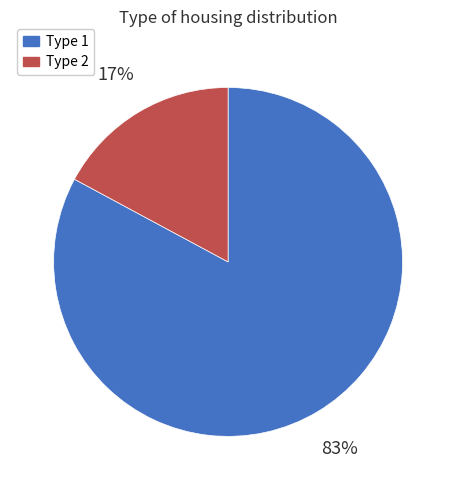

Combined, do Type 1 and Type 2 account for over 50%?

Yes